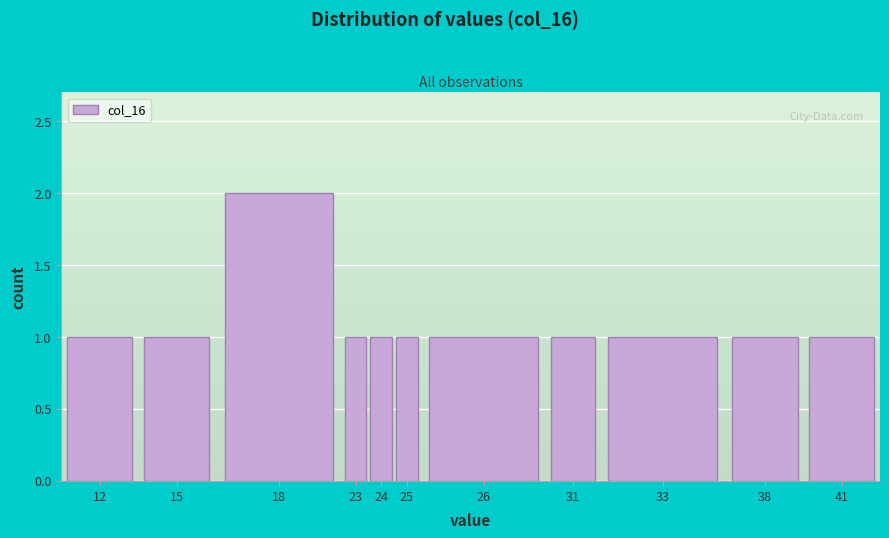

Reading right to left, extract all data points from this chart.

1	1	1	1	1	1	1	1	2	1	1